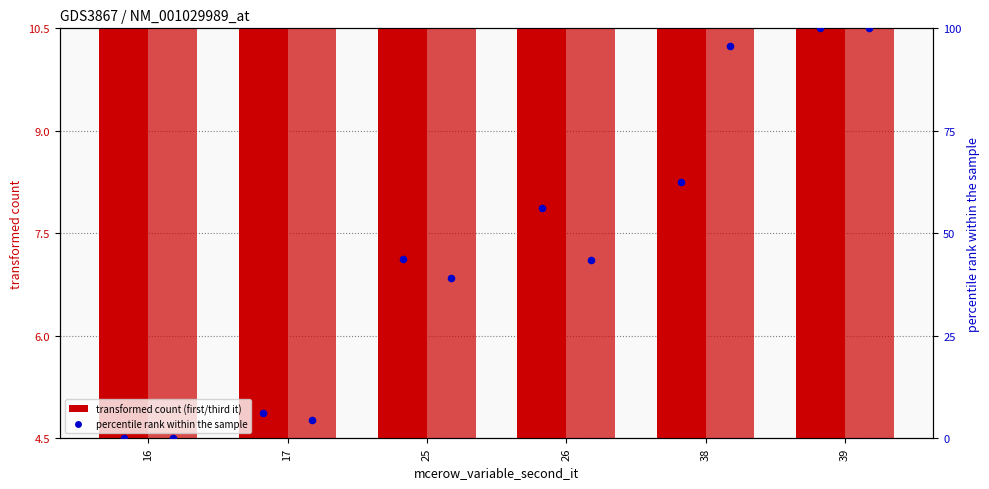

At how many categories does at least one series exceed 17?

6